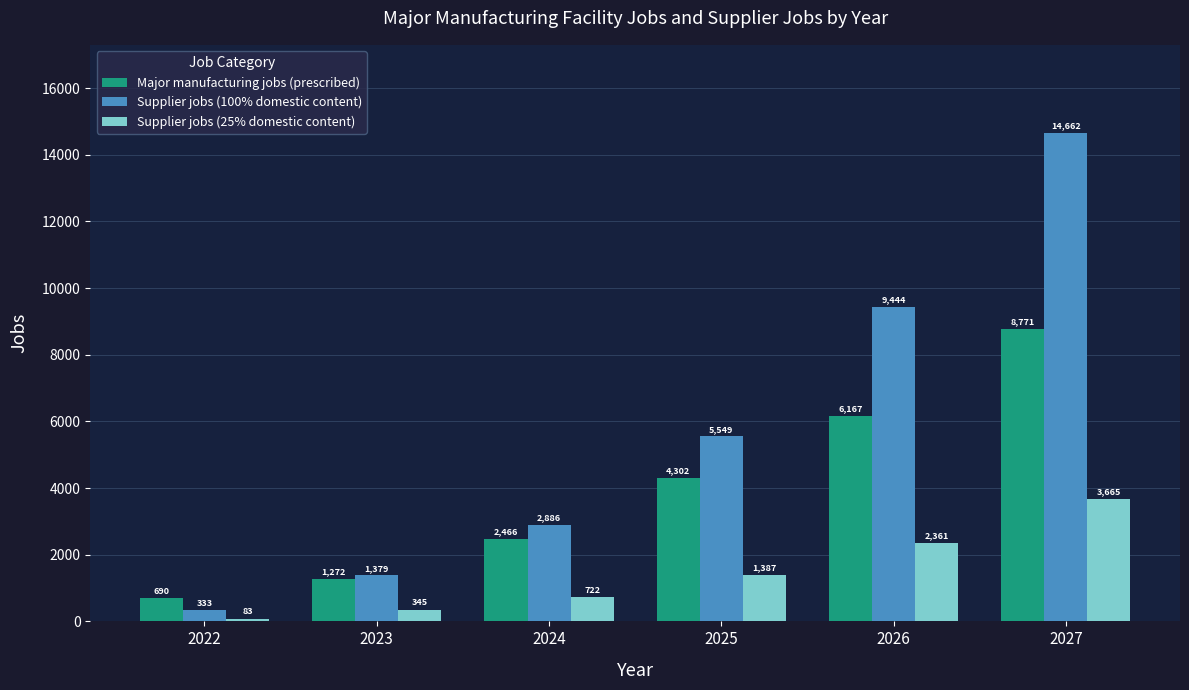

Which category has the lowest value in the Supplier jobs (100% domestic content) series?

2022